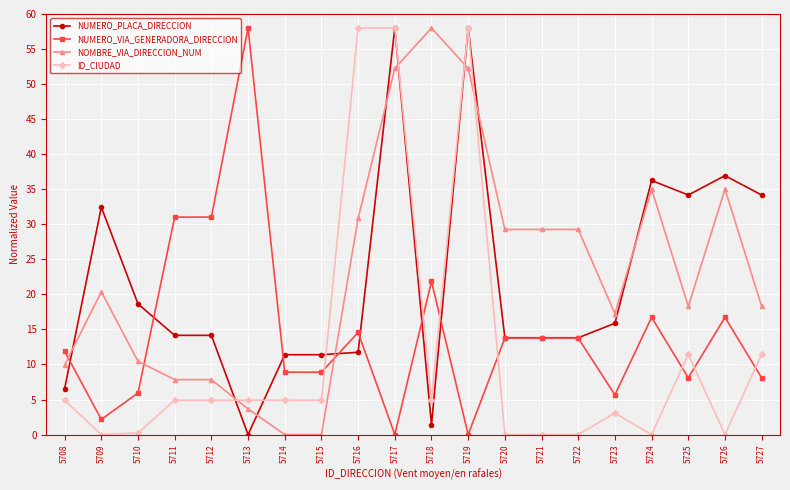

At 5712, list the series in order from smallest to largest.

ID_CIUDAD, NOMBRE_VIA_DIRECCION_NUM, NUMERO_PLACA_DIRECCION, NUMERO_VIA_GENERADORA_DIRECCION